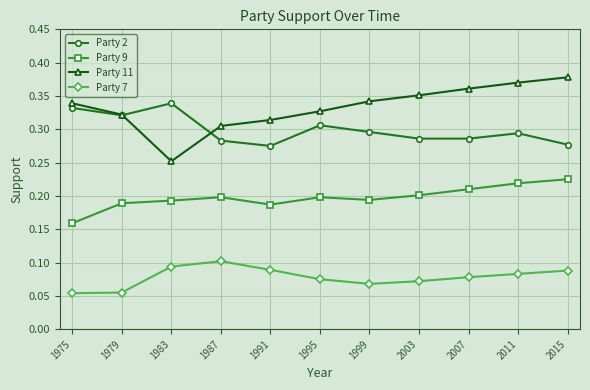

Which category has the lowest value in the Party 9 series?

1975